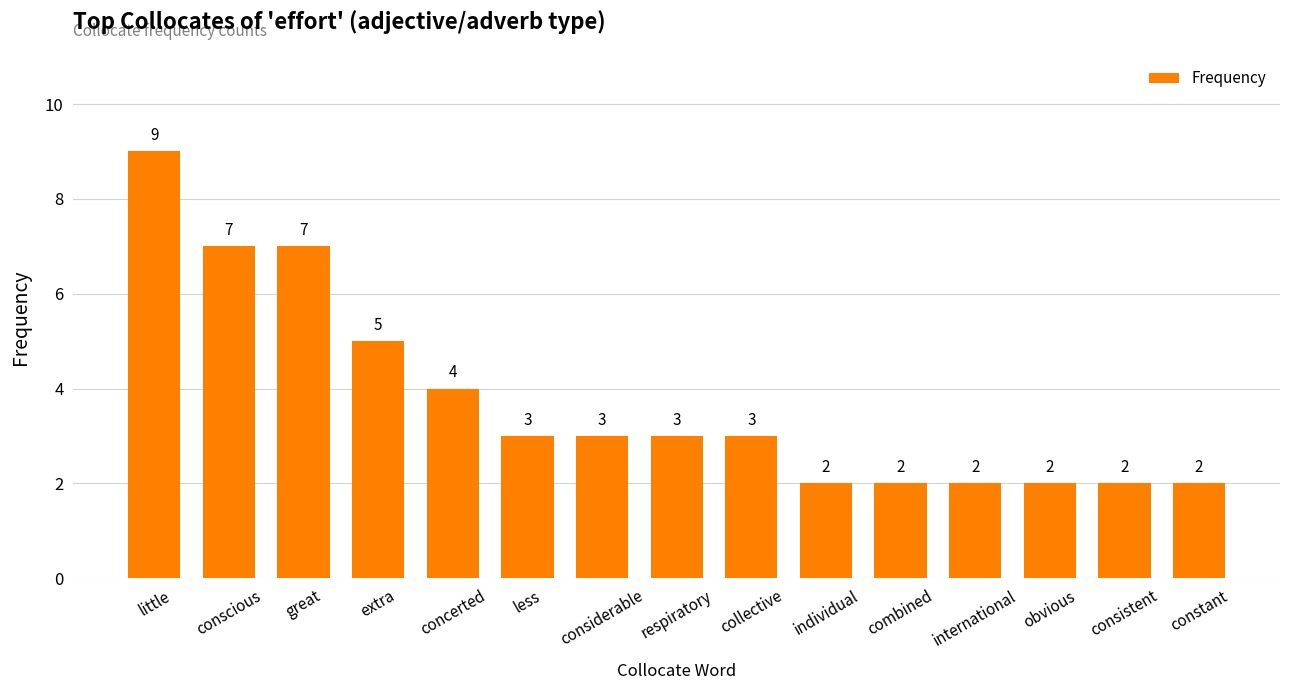

What is the change in value from little to combined?

-7